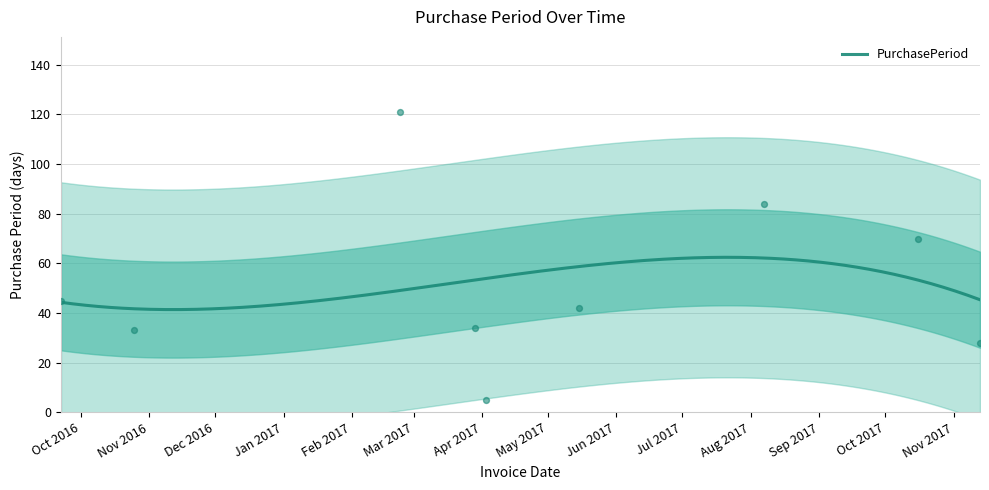

What is the change in value from 2016-09-22 to 2017-10-16?

+25